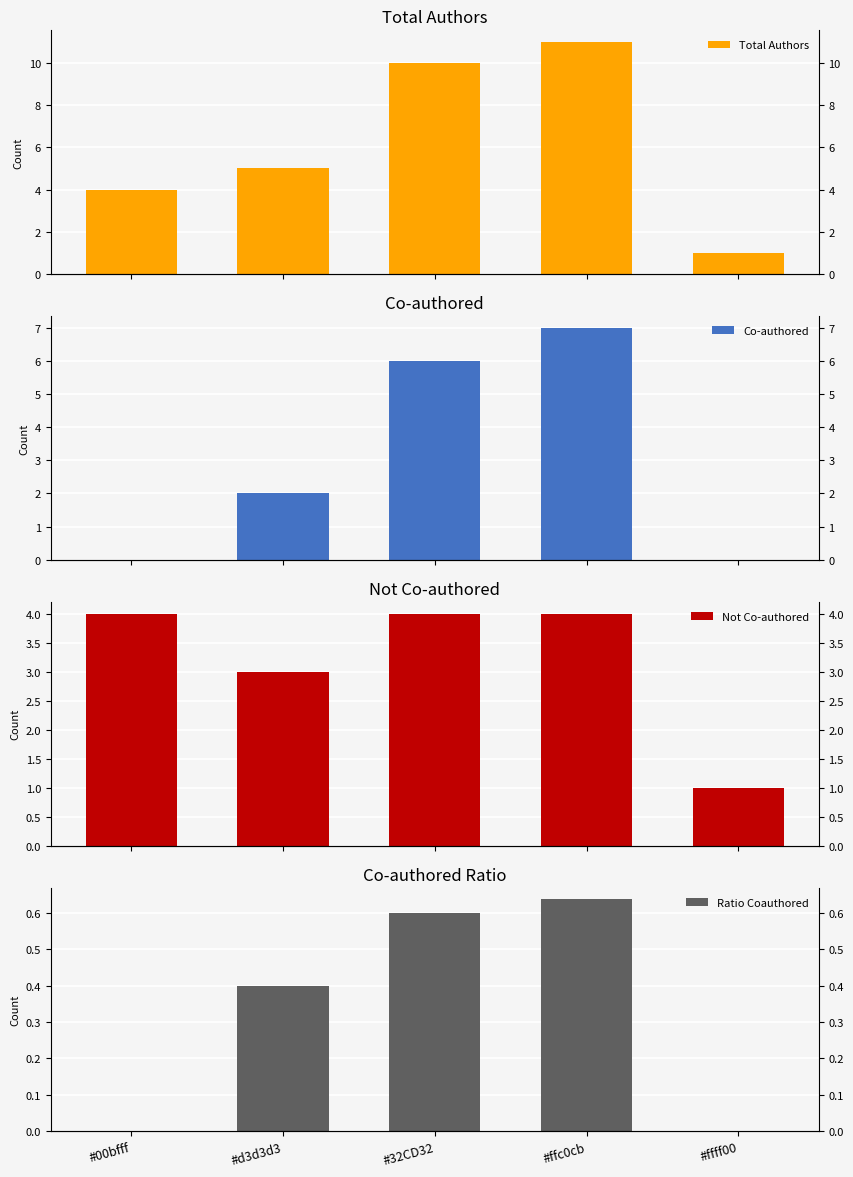

How many bars are there in each group?

4